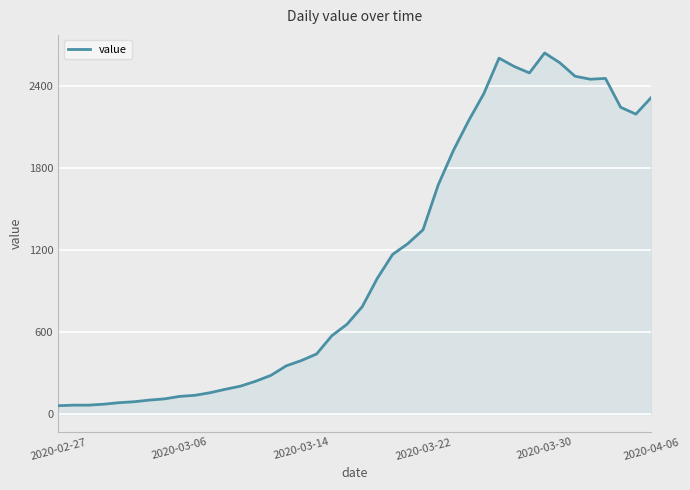

What is the difference between the maximum and minimum values?

2577